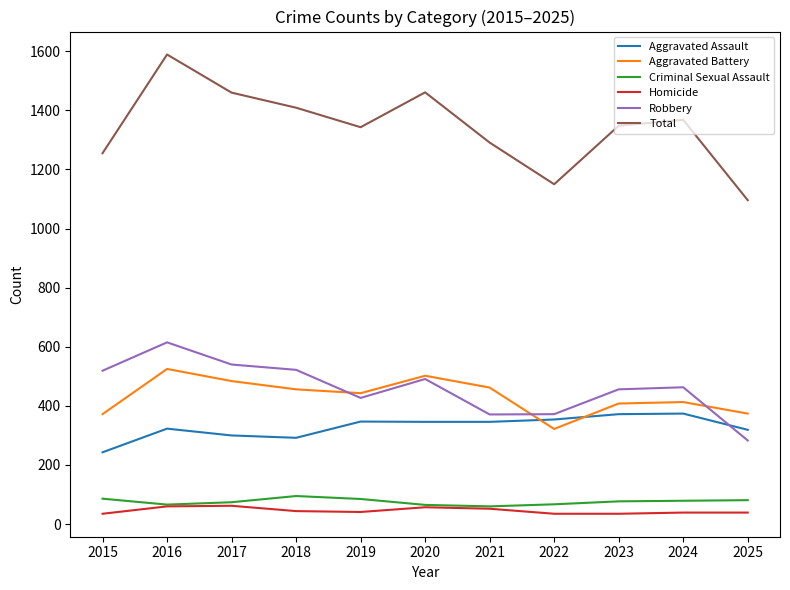

Rank the series at 2023 from lowest to highest value.

Homicide, Criminal Sexual Assault, Aggravated Assault, Aggravated Battery, Robbery, Total